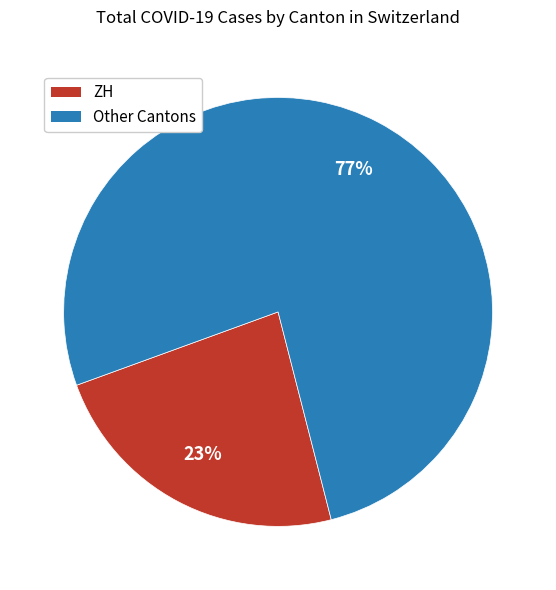

To the nearest percent, what is the average slice percentage?

50%